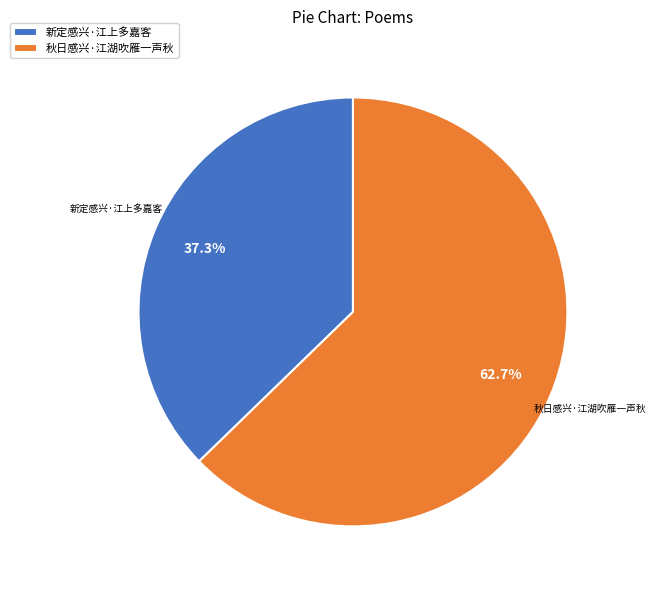

Is there a majority slice in this chart?

Yes